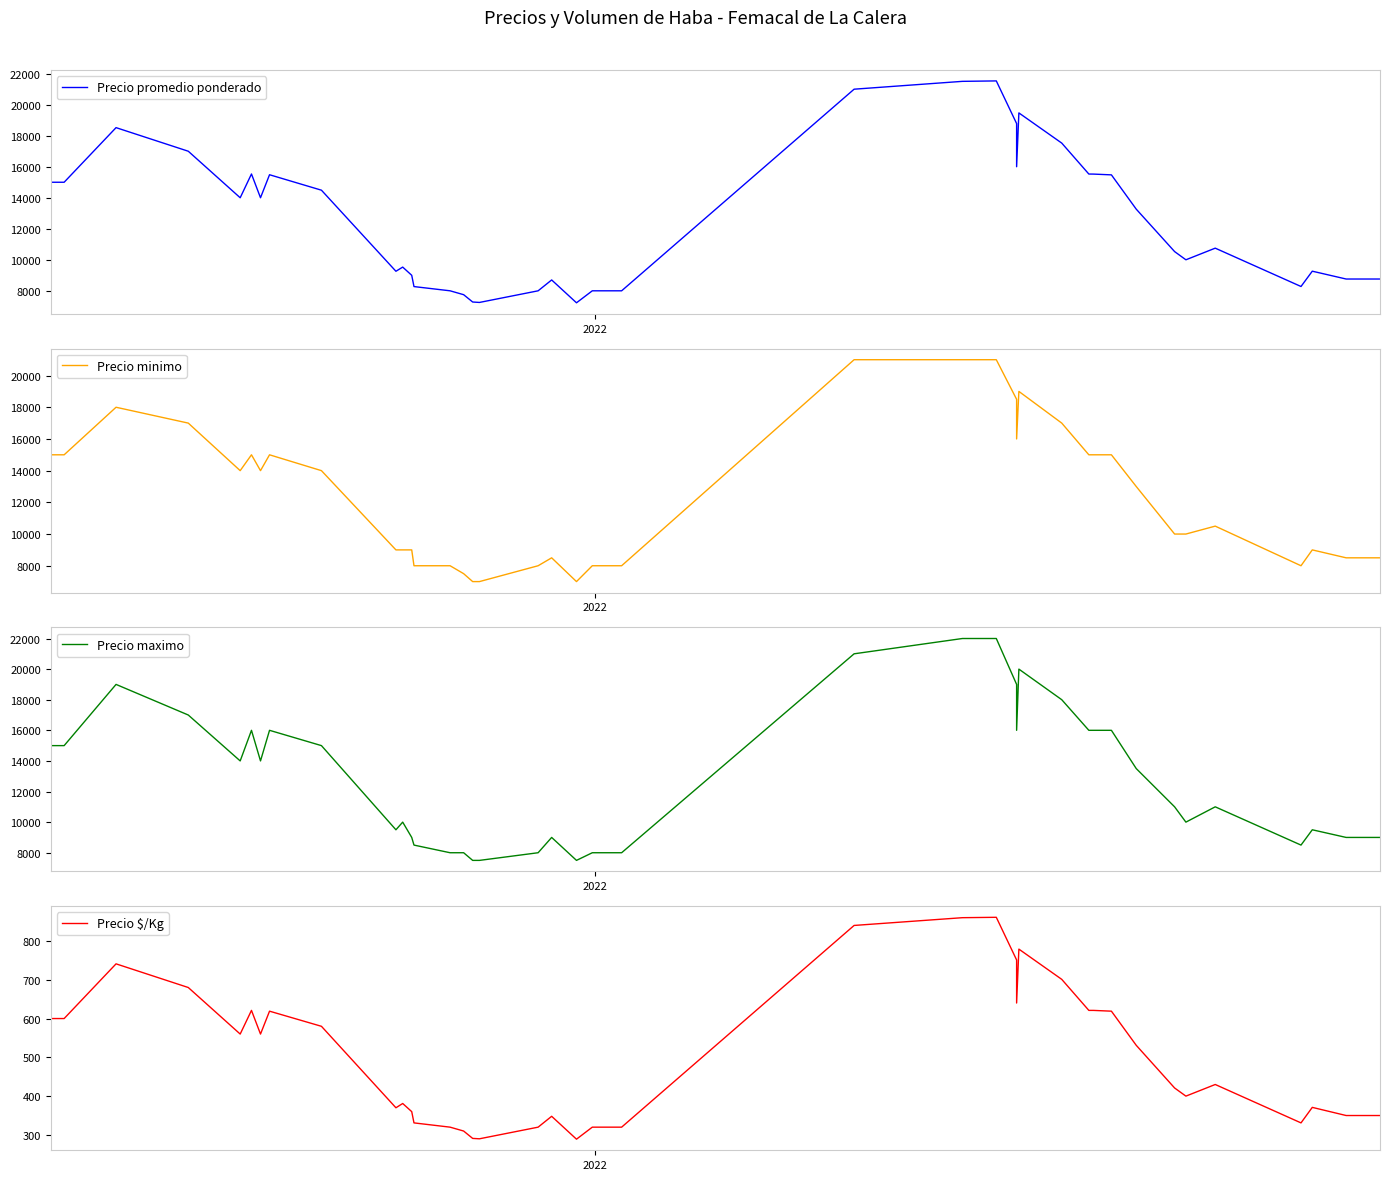

True or false: Precio $/Kg and Precio minimo cross at least once.

False